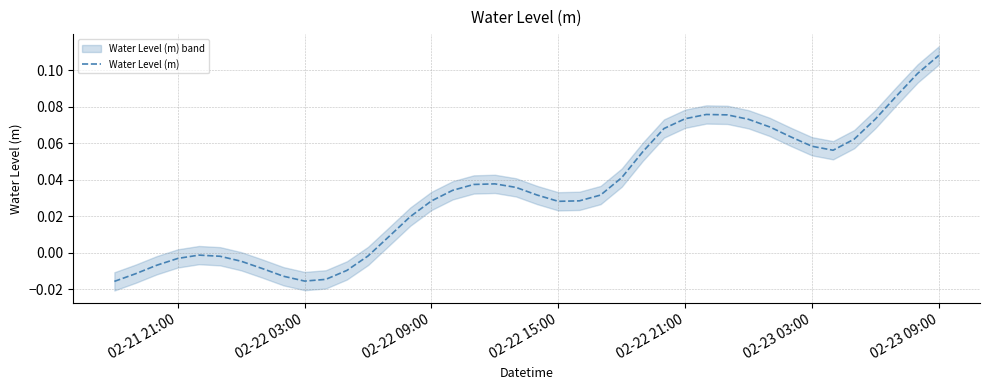

How many data points are above 0?

27